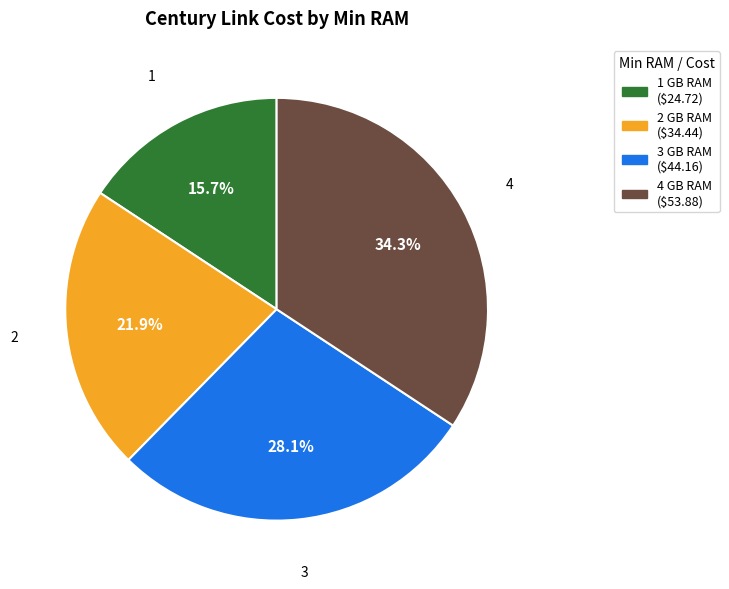

To the nearest percent, what is the average slice percentage?

25%